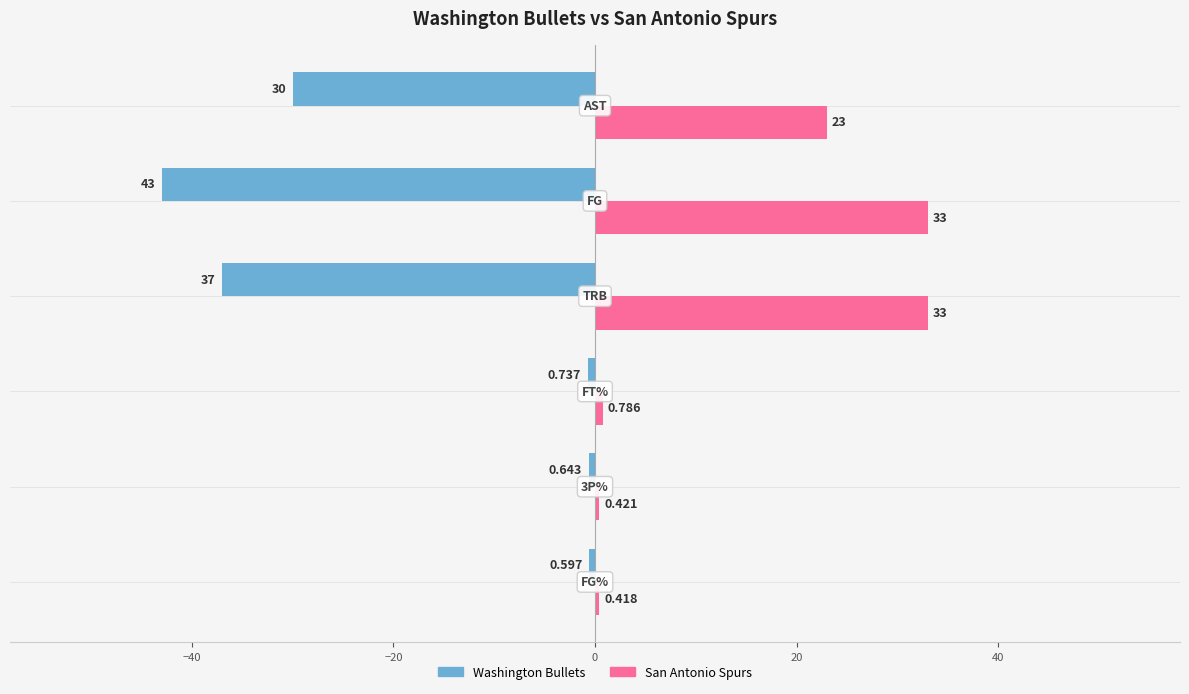

What is the maximum value for San Antonio Spurs?

33.0